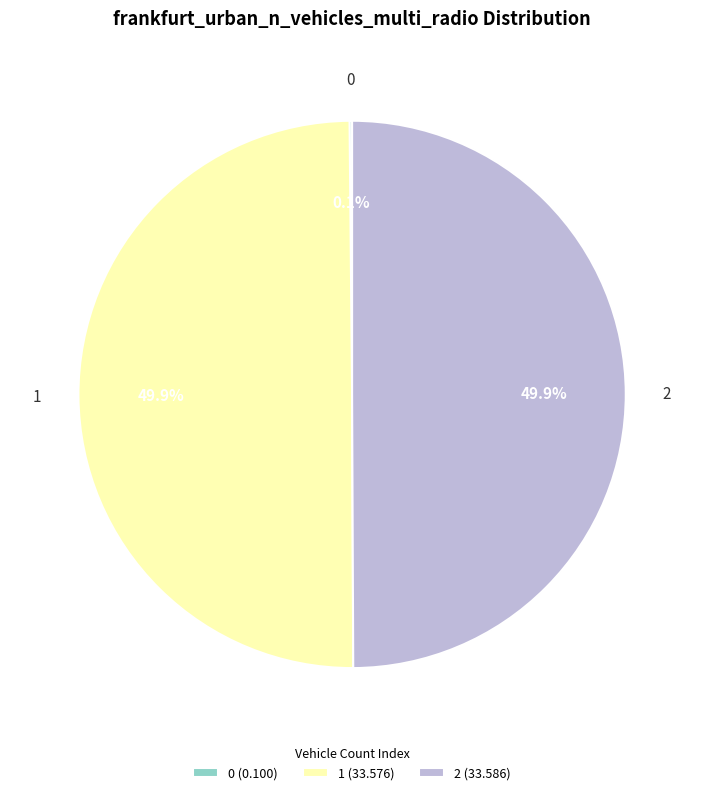

Do 2 (33.586) and 1 (33.576) together represent more than half of the pie?

Yes